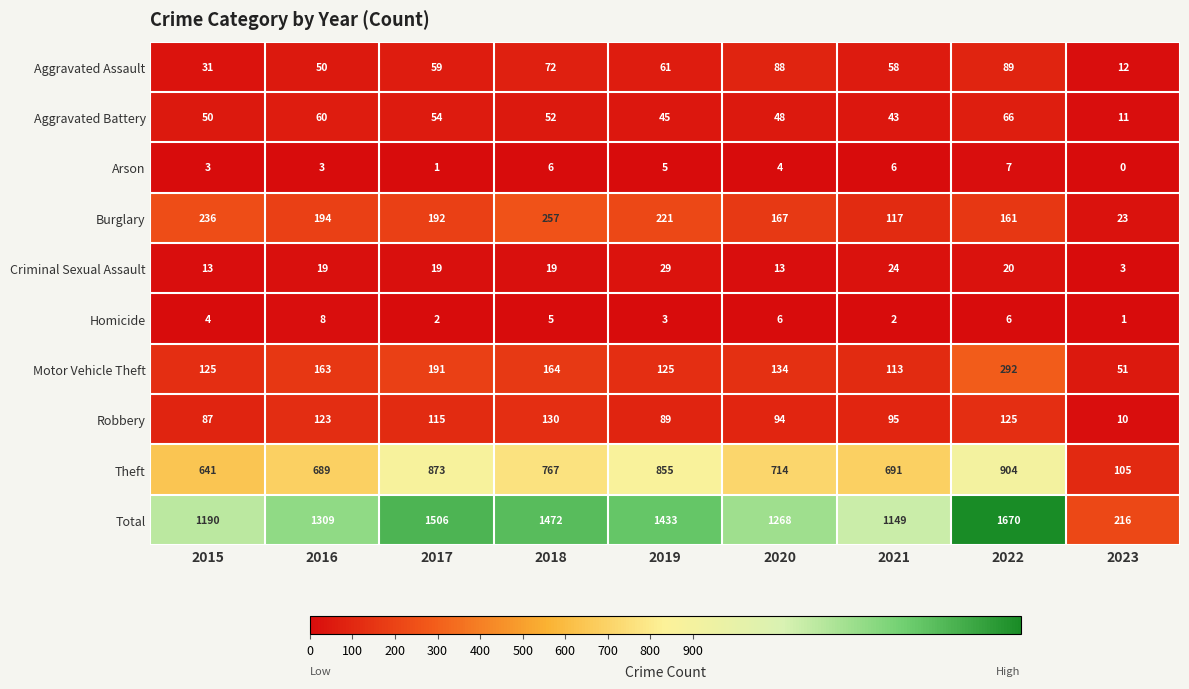

Which category has the lowest value in the Robbery series?

2023